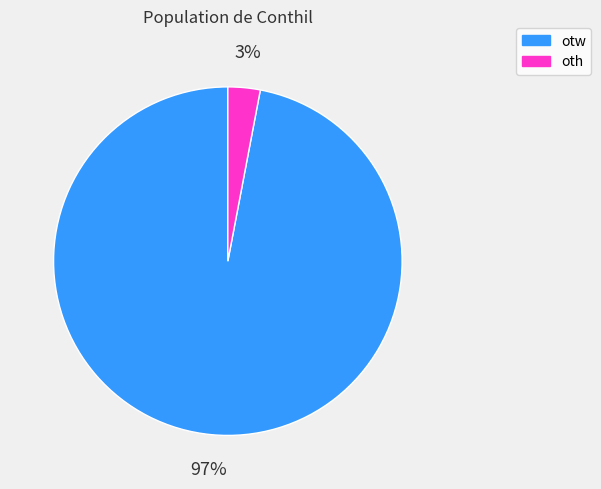

To the nearest percent, what portion does oth represent?

3%